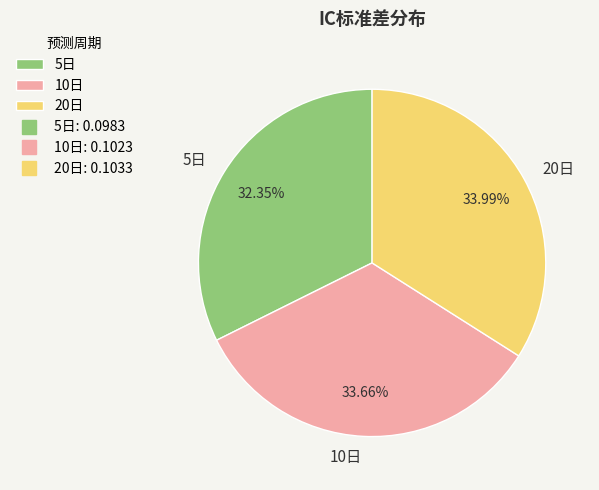

How many segments does this pie chart have?

3